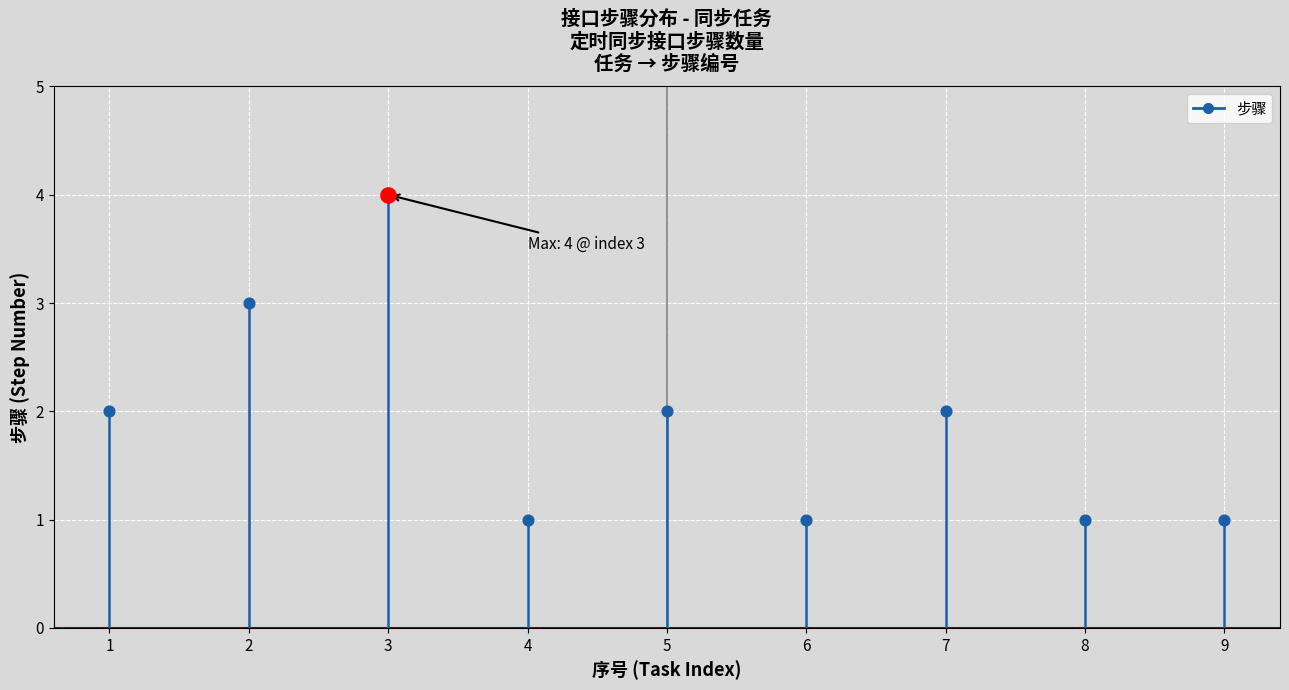

Which has a higher value, 1 or 1?

1